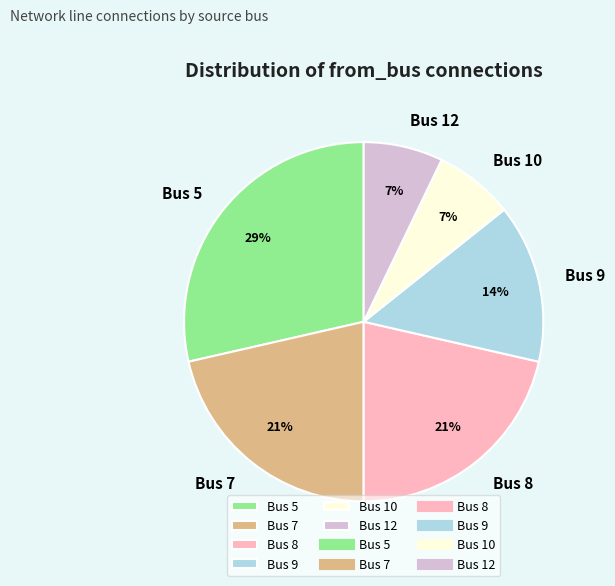

What percentage is the Bus 5 slice, to the nearest percent?

29%